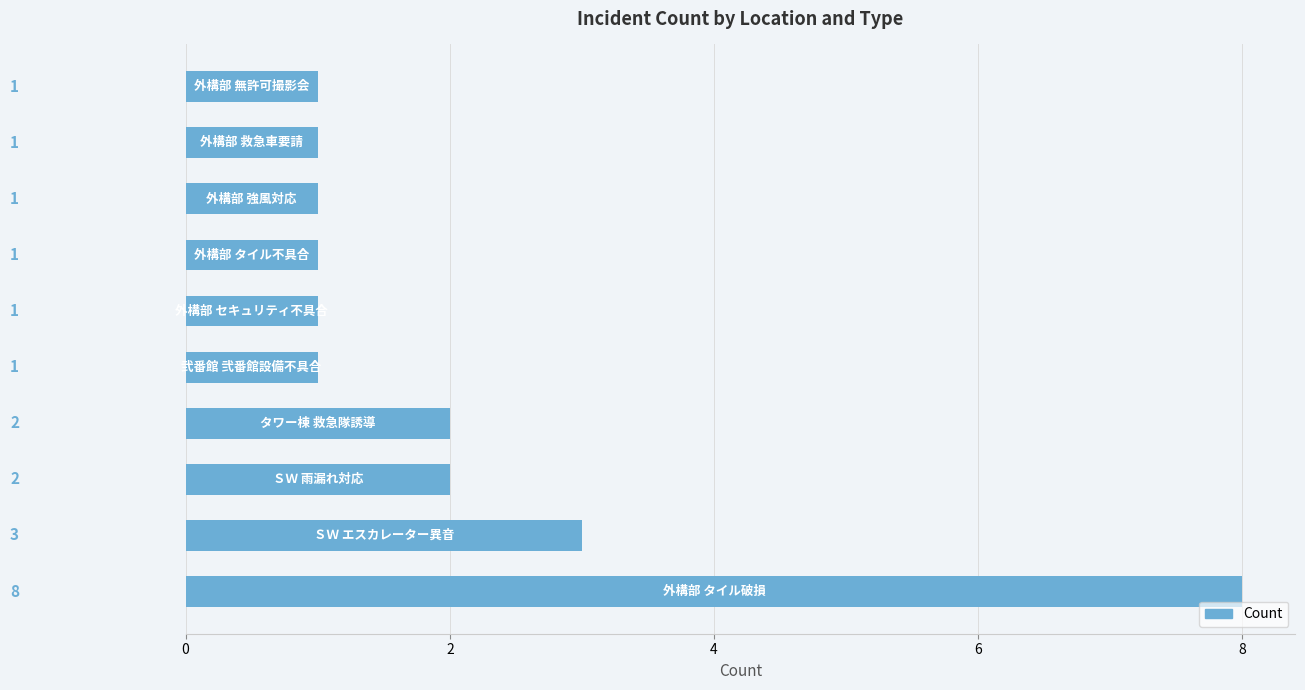

Does the chart contain any negative values?

No